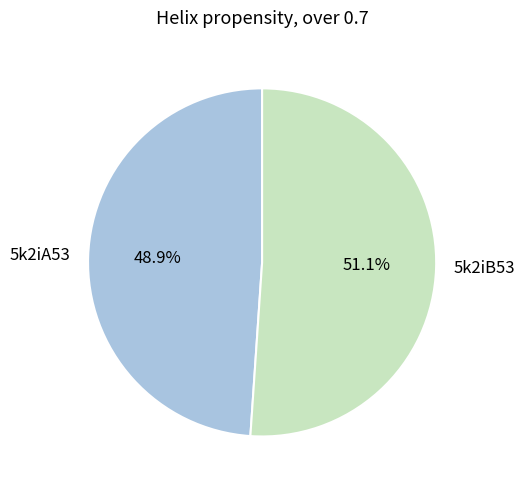

Which category has the smallest portion of the pie?

5k2iA53